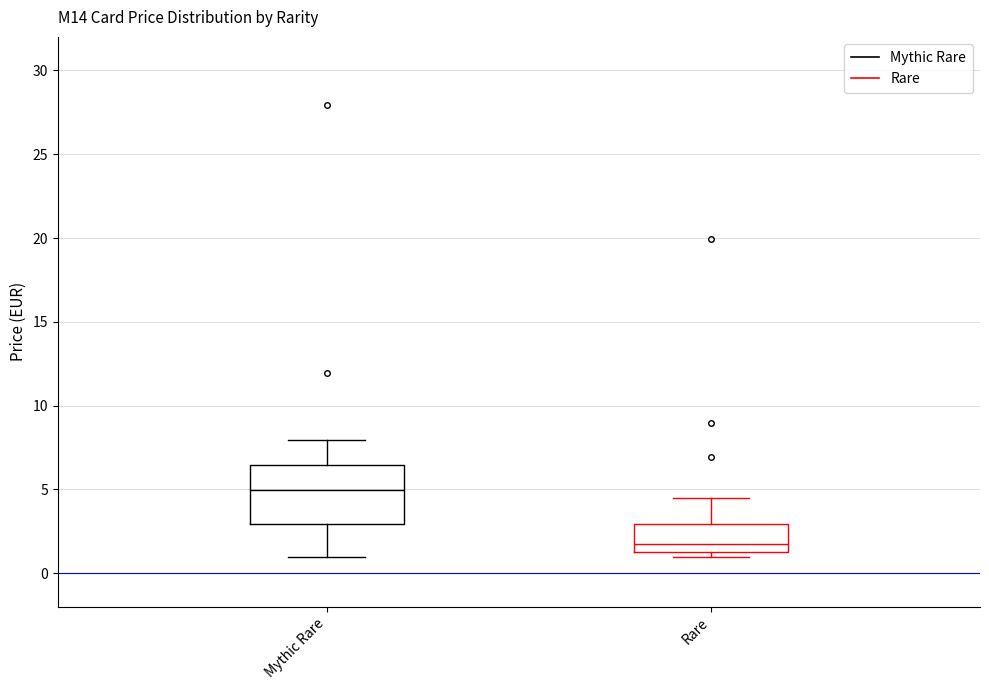

Which box has the lowest median line?

Rare